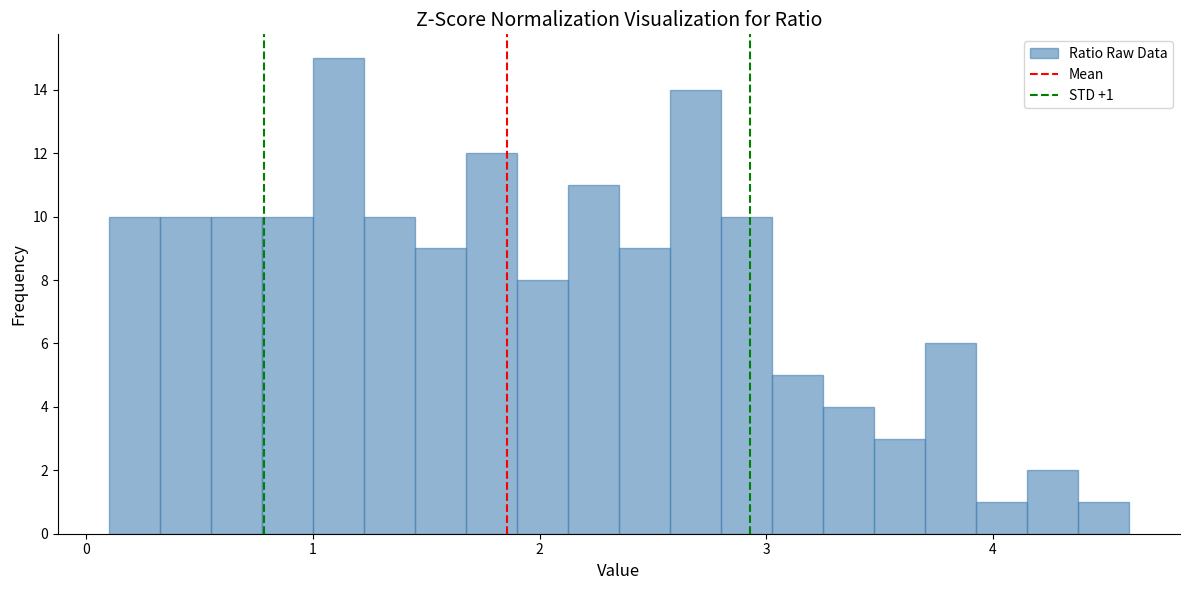

Read against the x-axis, roughly where is the centre of the tallest bar?

1.1